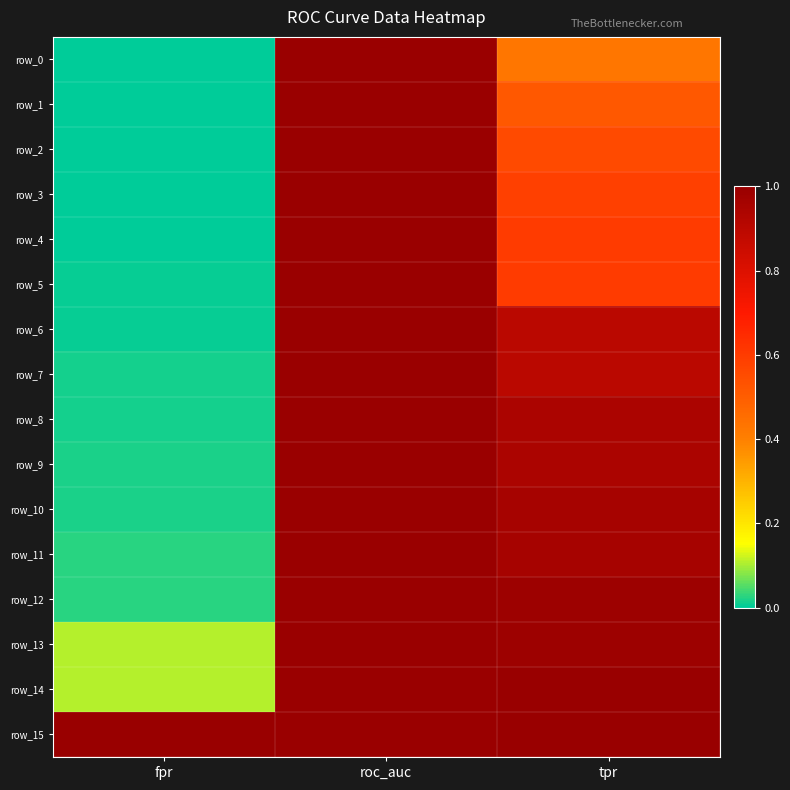

Between fpr and tpr, which series saw the biggest shift?

row_12